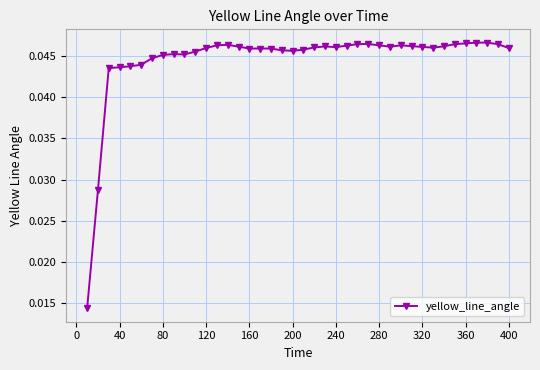

What is the sum of all values?

1.8